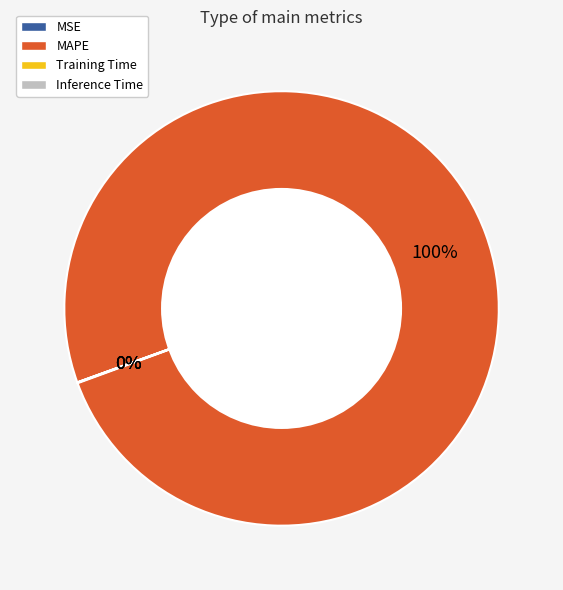

To the nearest percent, what portion does MAPE represent?

100%